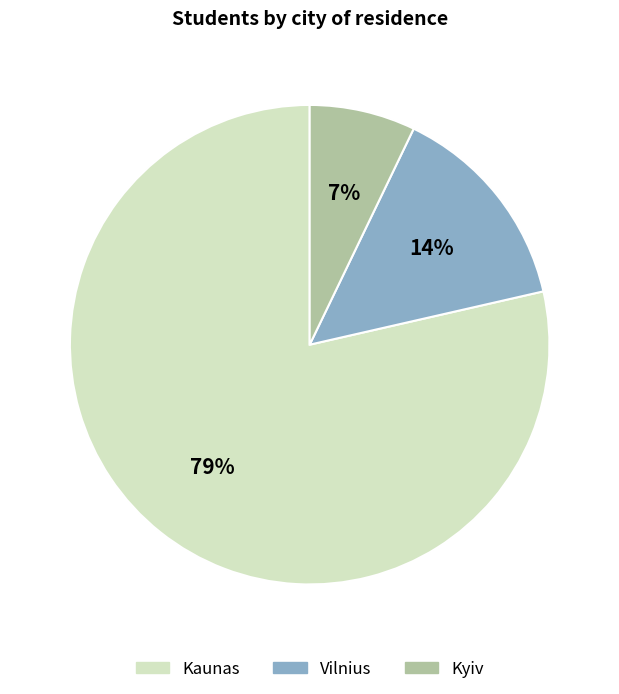

Which slice is the largest?

Kaunas